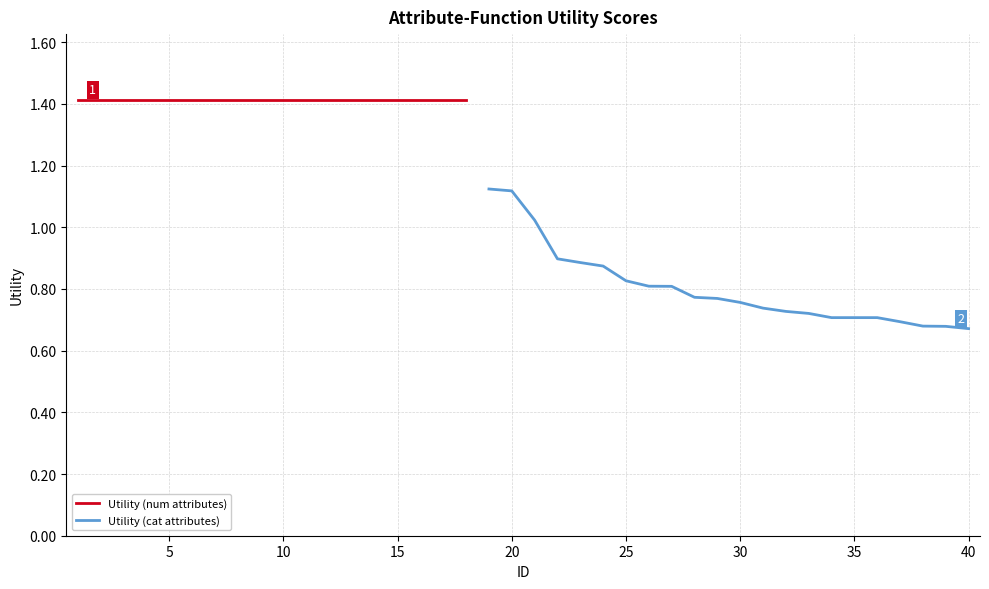

What is the approximate value at 26?

0.8